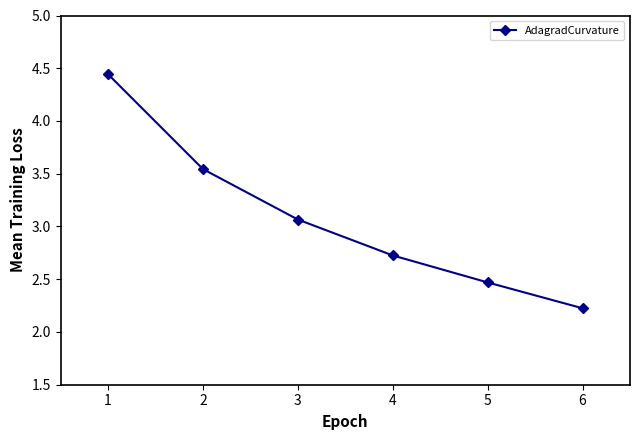

List the labels in order of value, largest first.

1, 2, 3, 4, 5, 6